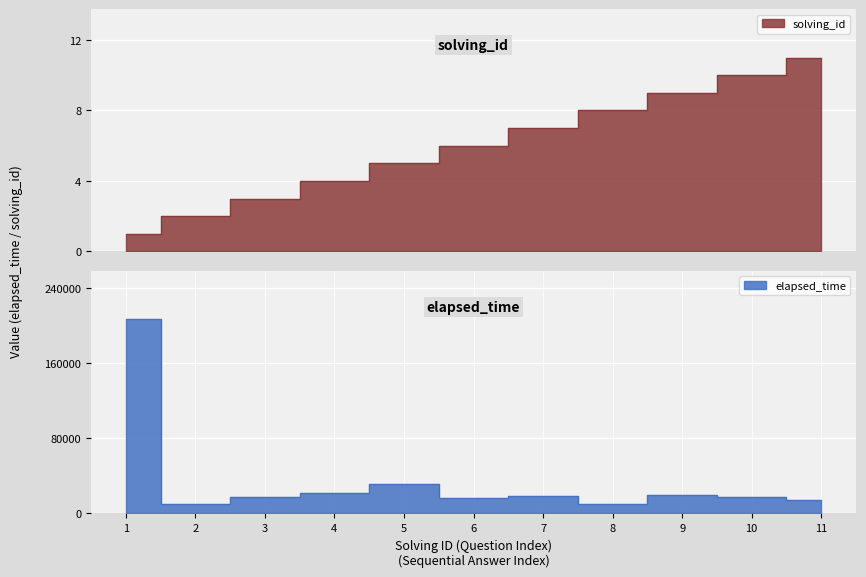

How many lines are shown in the chart?

2